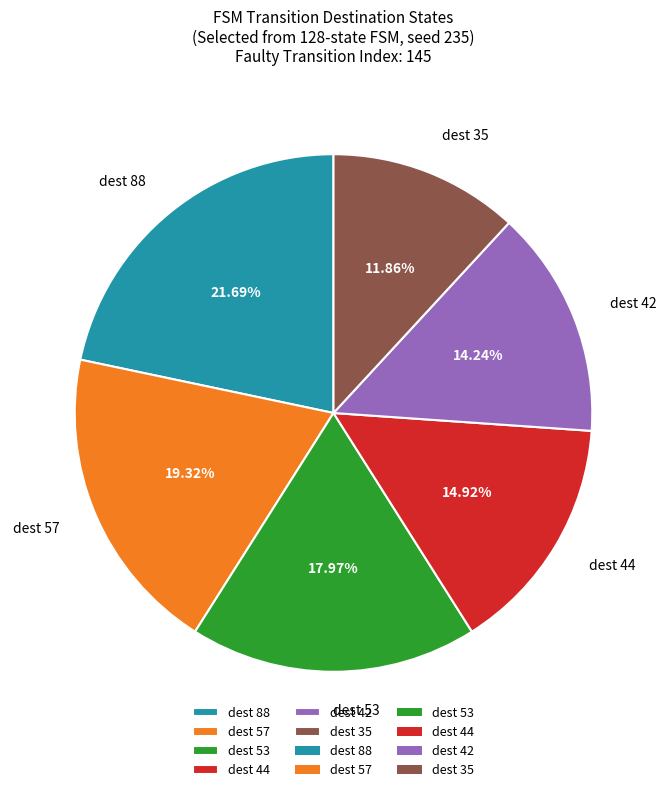

Do dest 88 and dest 53 together represent more than half of the pie?

No